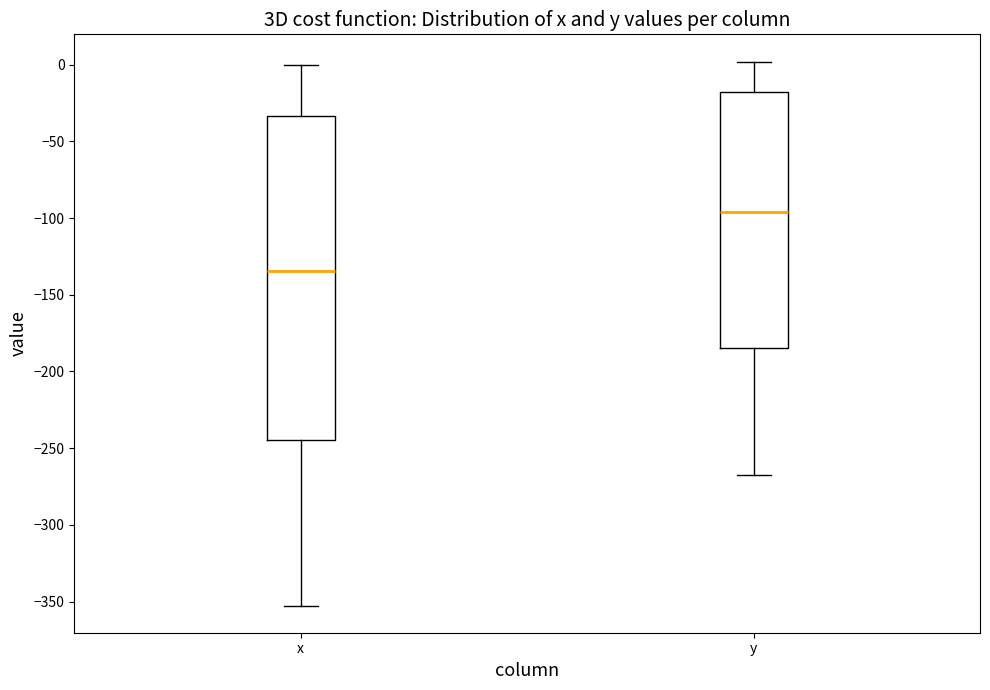

Reading left to right, transcribe this box plot: for each box, give where its median line is, the range the box spans, and where its two whiskers end, as read against the y-axis. The values are not printed on the chart, so give them approximately, as read against the axis.

x: median -135, box -245 to -35, whiskers -355 to 0
y: median -95, box -185 to -20, whiskers -270 to 0